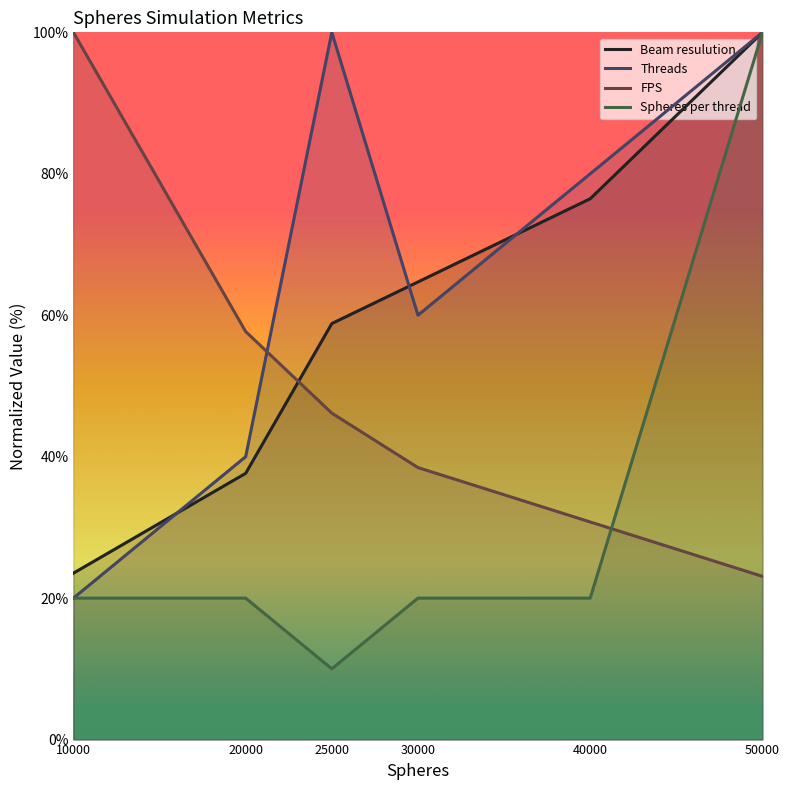

What is the total value across all series at 10000?

163.5